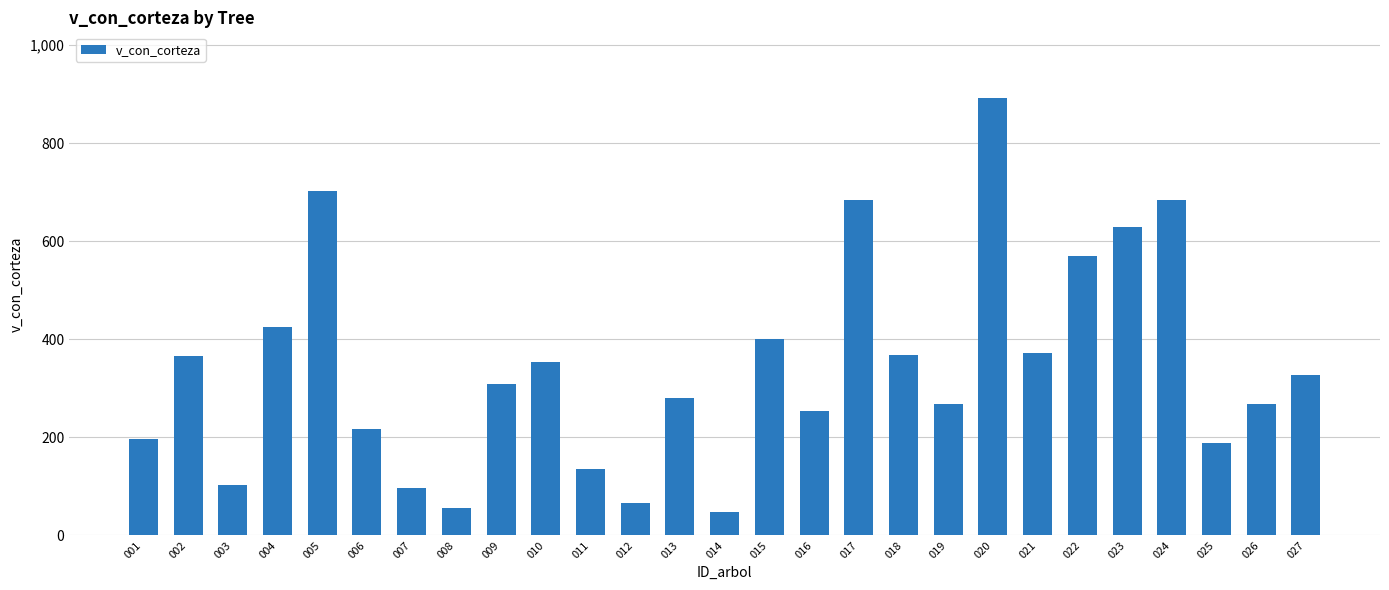

What is the greatest value displayed?

892.2